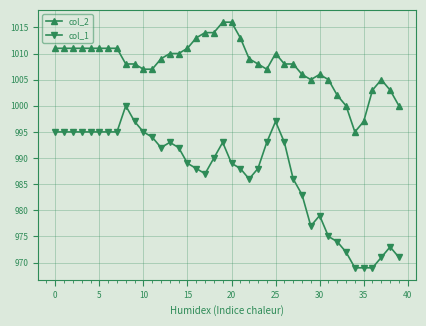

Reading right to left, list all the values displayed in this chart.

col_2: 1000	1003	1005	1003	997	995	1000	1002	1005	1006	1005	1006	1008	1008	1010	1007	1008	1009	1013	1016	1016	1014	1014	1013	1011	1010	1010	1009	1007	1007	1008	1008	1011	1011	1011	1011	1011	1011	1011	1011
col_1: 971	973	971	969	969	969	972	974	975	979	977	983	986	993	997	993	988	986	988	989	993	990	987	988	989	992	993	992	994	995	997	1000	995	995	995	995	995	995	995	995